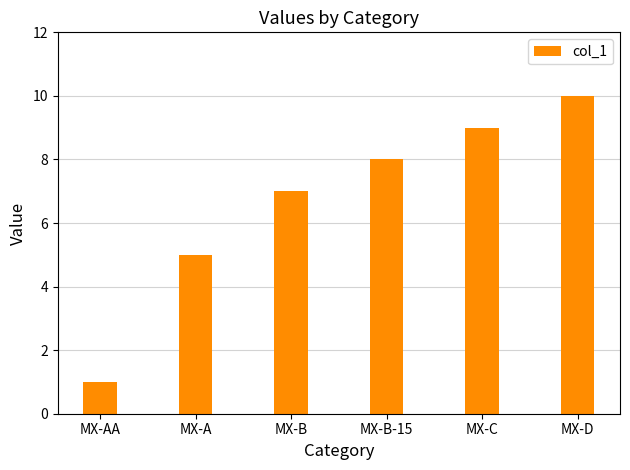

Is it true that the value at MX-B-15 is 14?

False